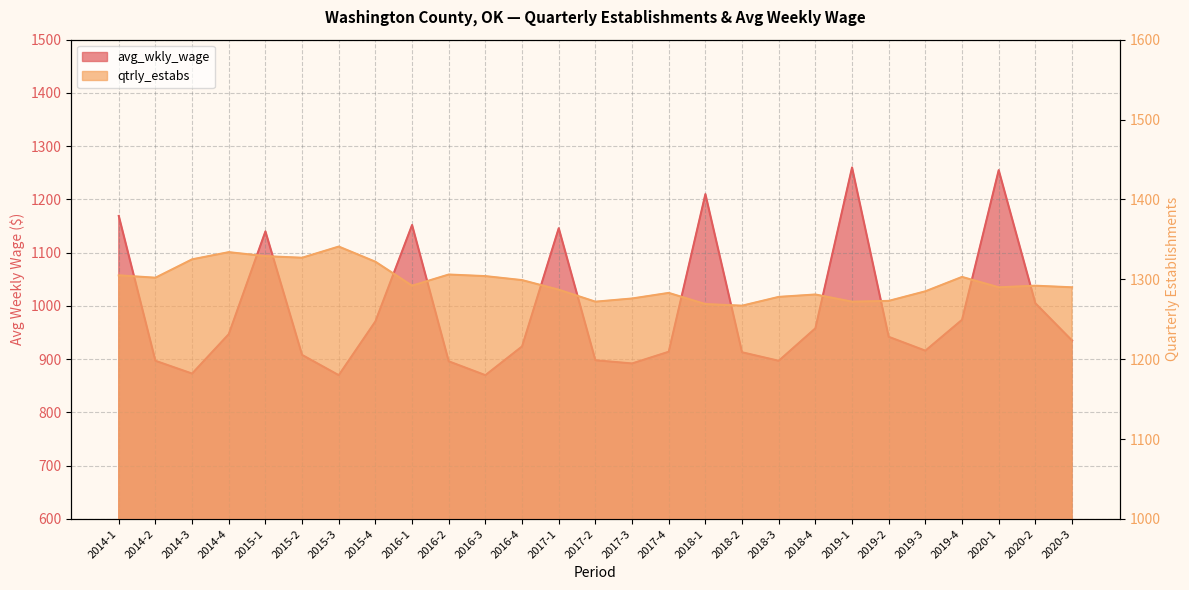

Rank the series by their maximum value, from highest to lowest.

qtrly_estabs, avg_wkly_wage